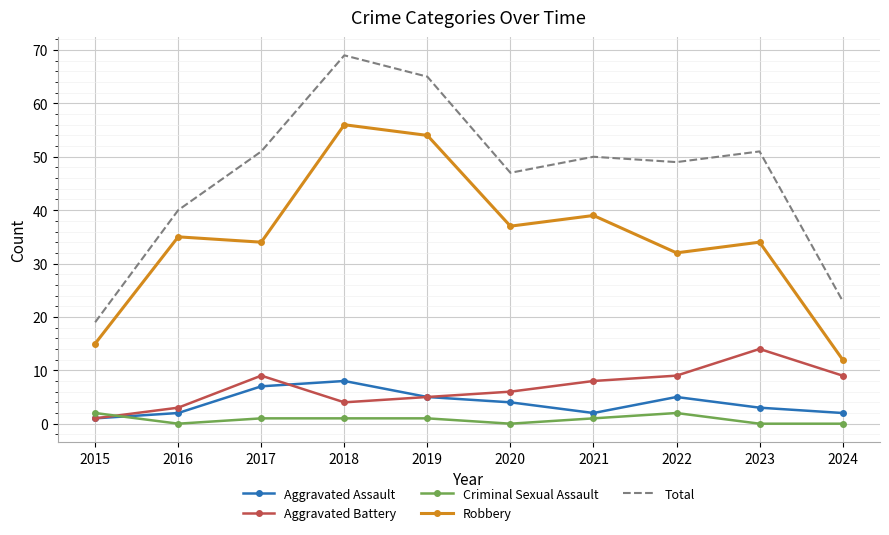

What is the total value across all series at 2017?

102